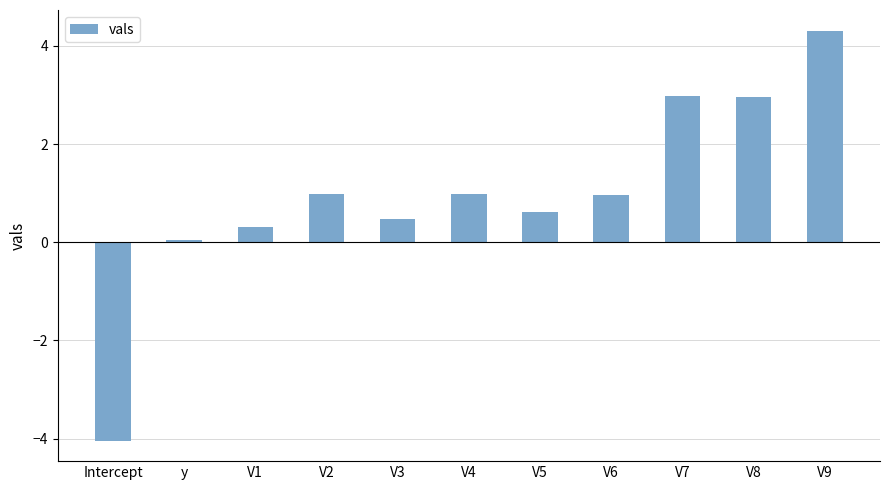

What is the average value?

1.0